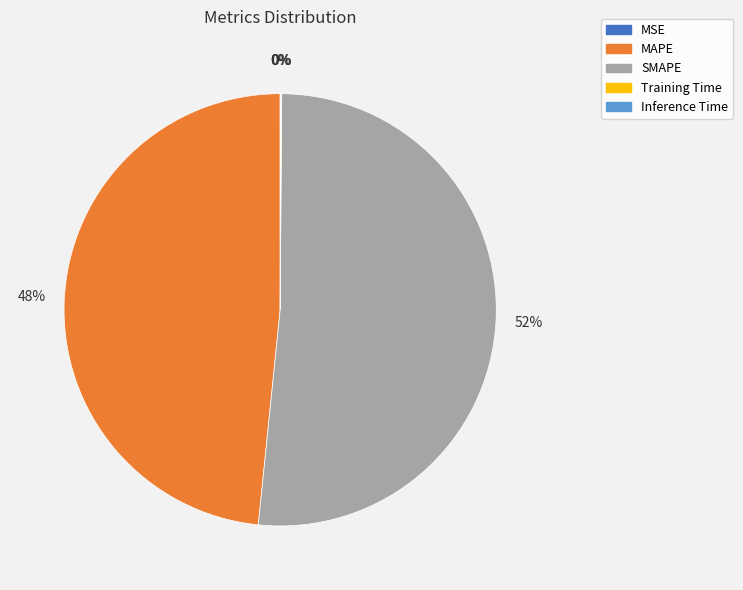

Which category accounts for the majority?

SMAPE